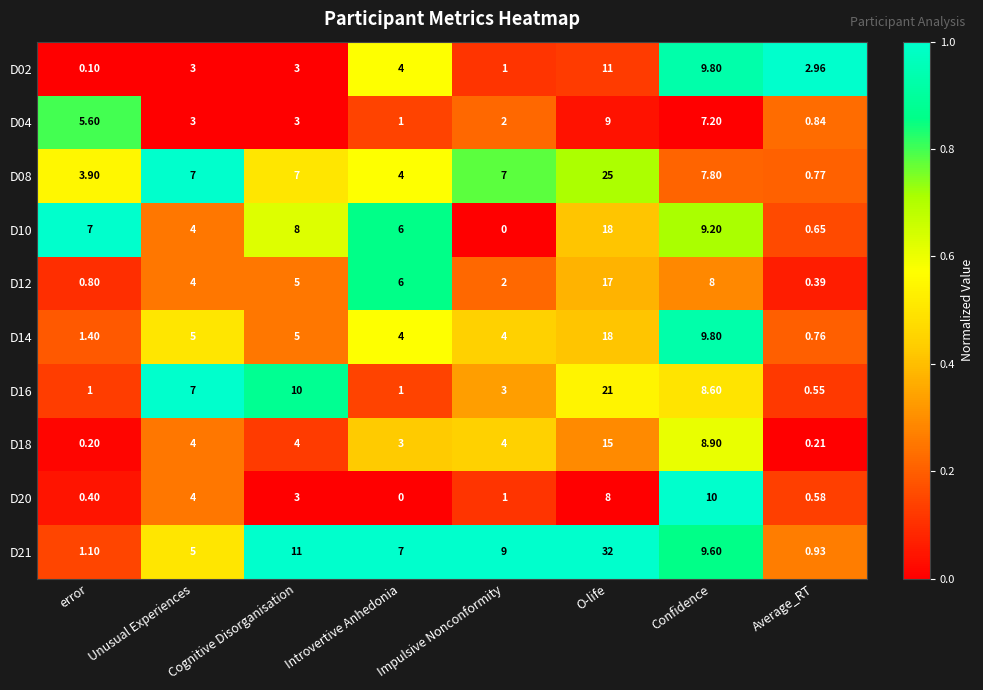

At which label is D20 closest to 5?

Unusual Experiences